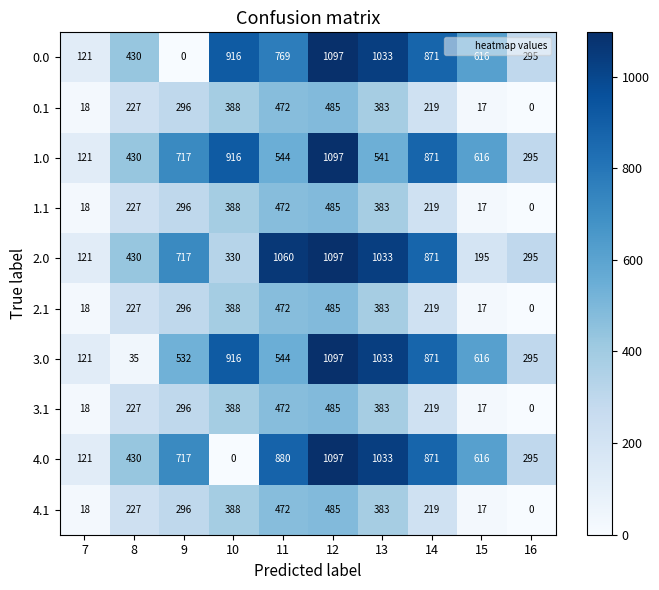

What is the difference between the highest and lowest values at 13?

650